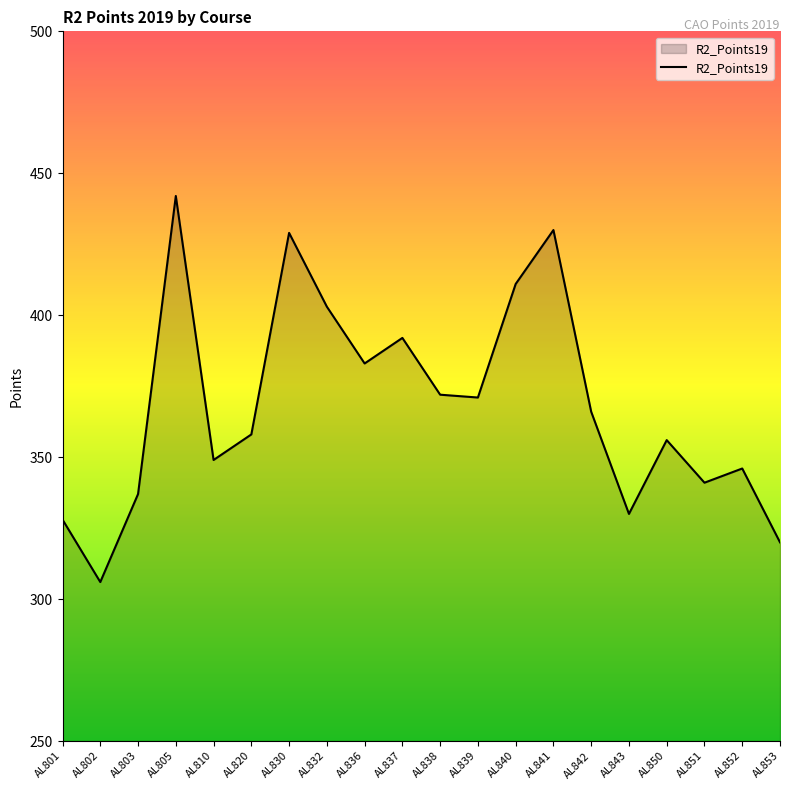

The chart shows a value of 341 at AL851. True or false?

True